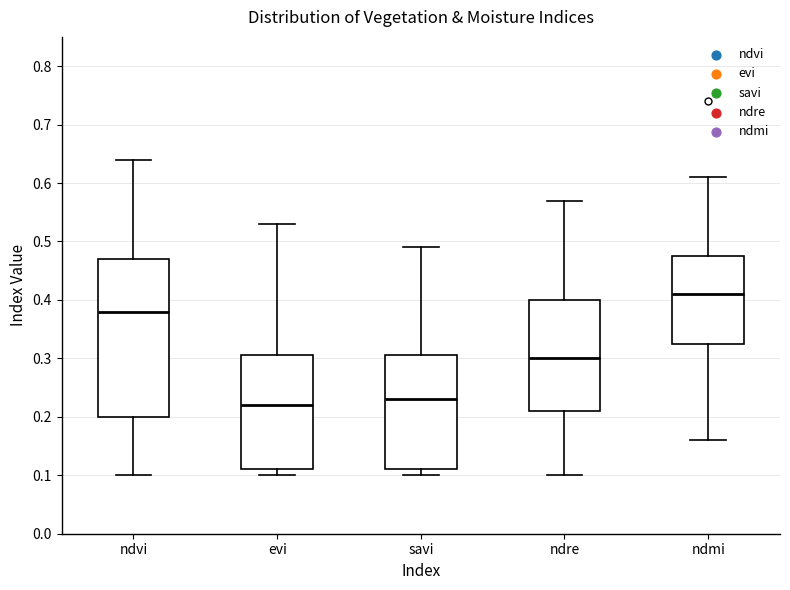

Reading left to right, transcribe this box plot: for each box, give where its median line is, the range the box spans, and where its two whiskers end, as read against the y-axis. The values are not printed on the chart, so give them approximately, as read against the axis.

ndvi: median 0.38, box 0.20 to 0.47, whiskers 0.10 to 0.64
evi: median 0.22, box 0.11 to 0.31, whiskers 0.10 to 0.53
savi: median 0.23, box 0.11 to 0.31, whiskers 0.10 to 0.49
ndre: median 0.30, box 0.21 to 0.40, whiskers 0.10 to 0.57
ndmi: median 0.41, box 0.33 to 0.48, whiskers 0.16 to 0.61